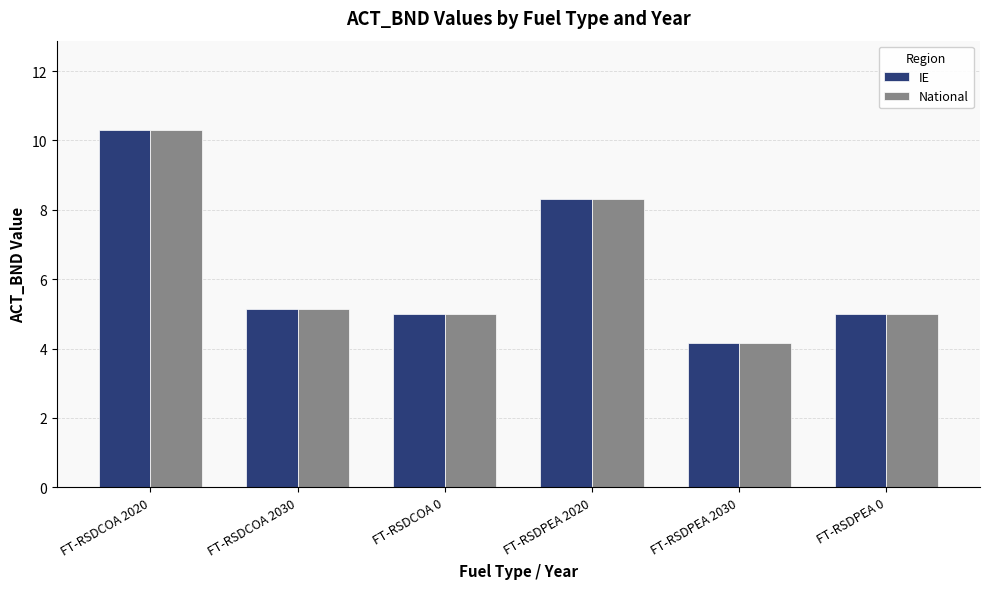

What is the difference between the second highest and second lowest values in the IE series?

3.3